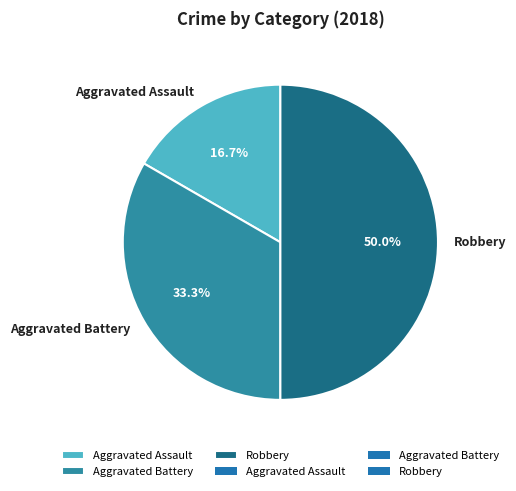

How many segments does this pie chart have?

3